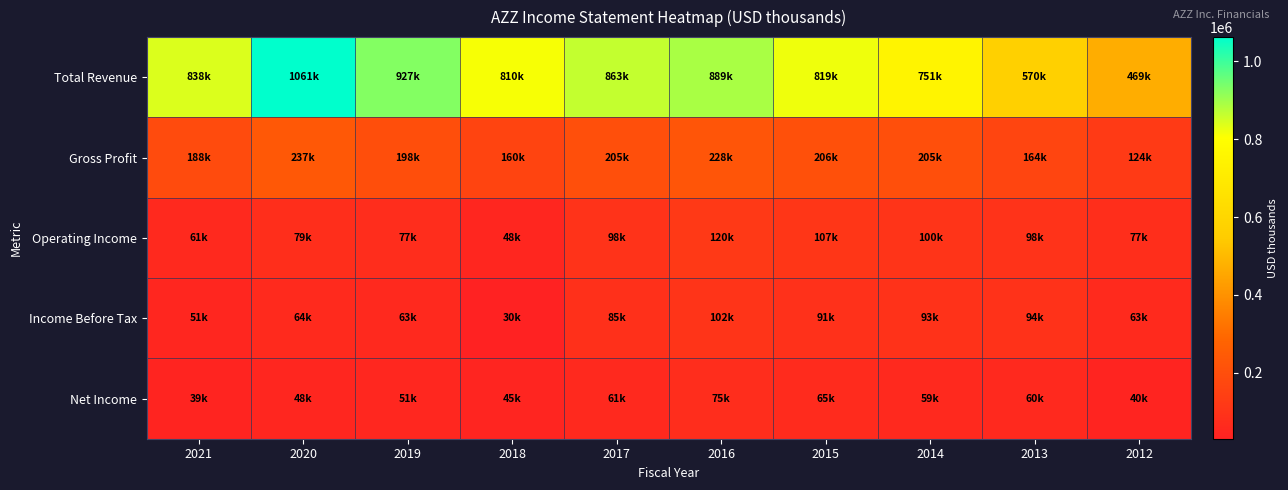

Count the number of categories in the chart.

10